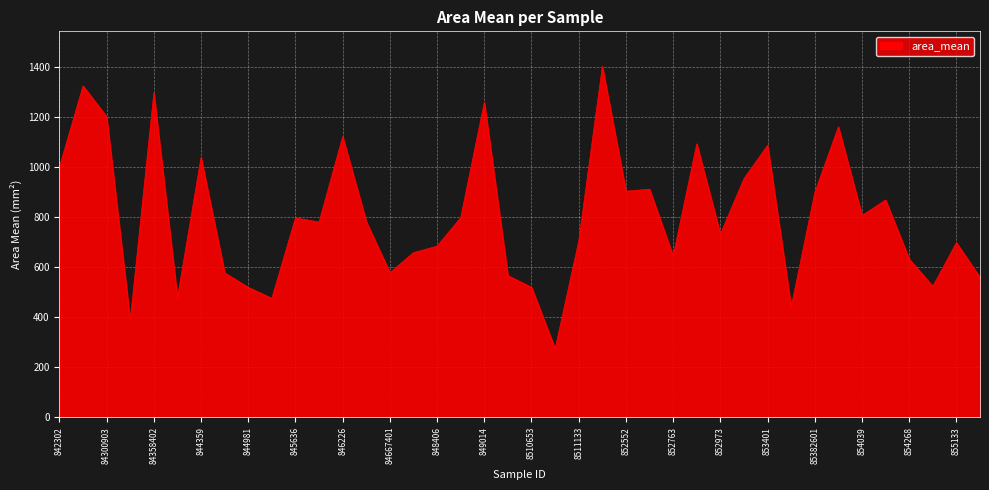

What is the difference between the maximum and minimum values?

1130.1